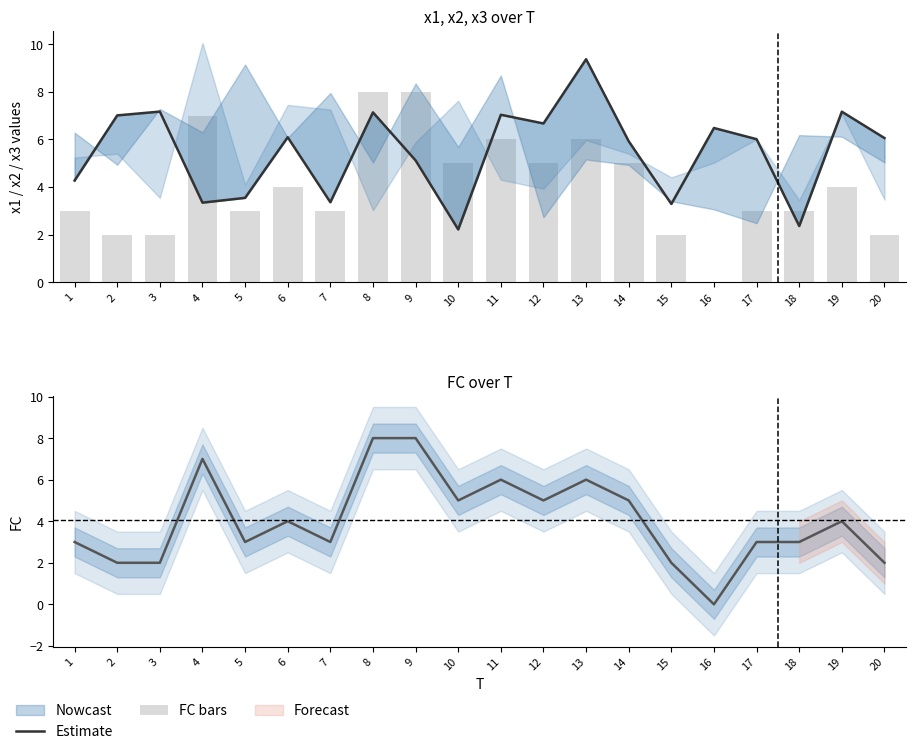

How many FC bars values are between 3 and 6?

12